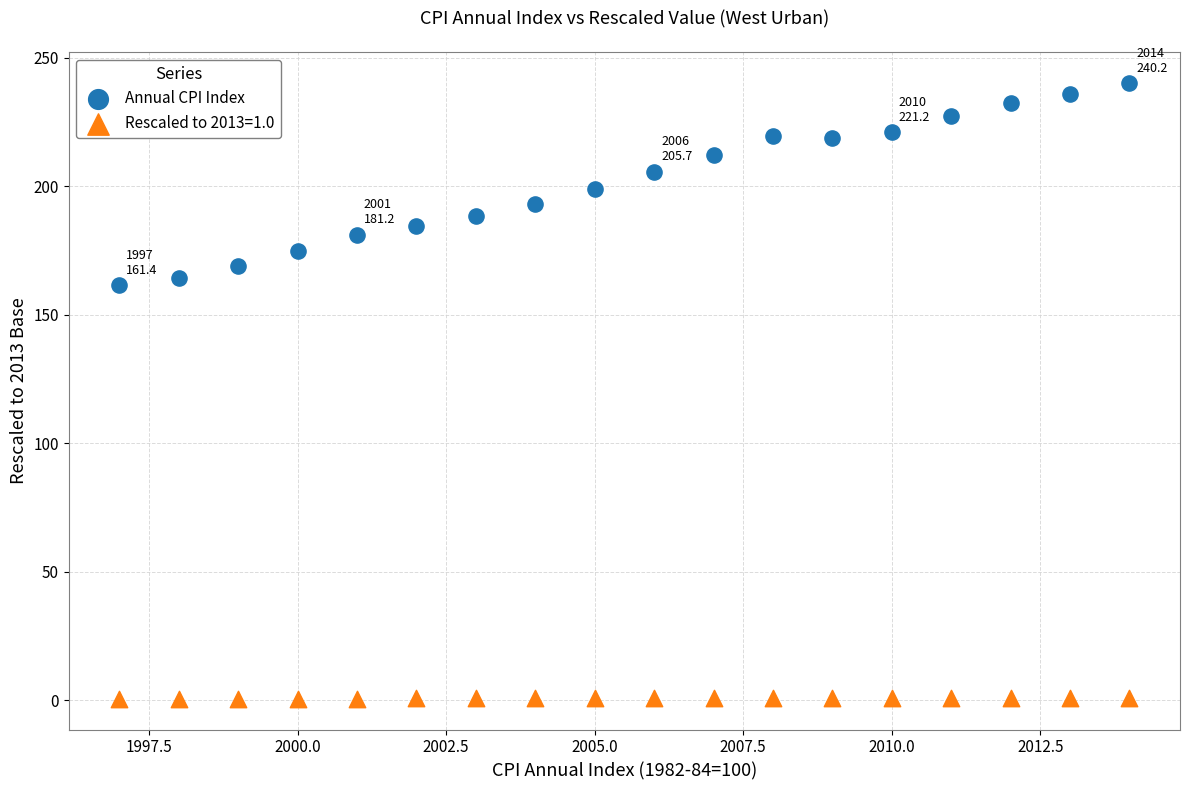

Which series contains the lowest Y value?

Rescaled to 2013=1.0